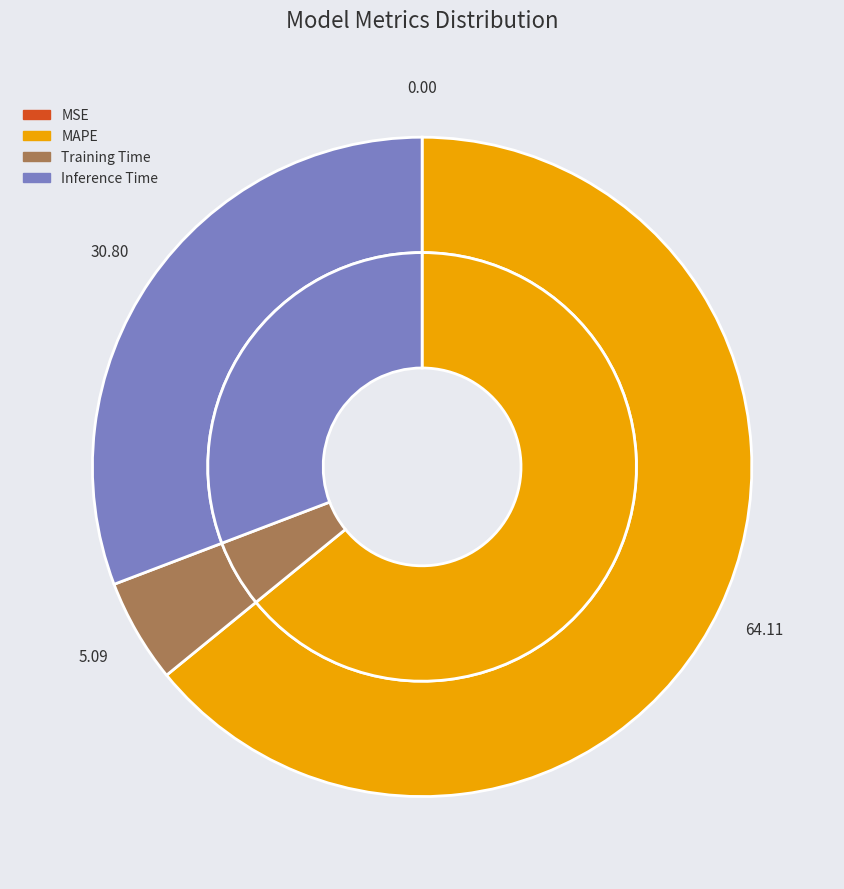

Is it true that Inference Time is 20% of the pie?

False